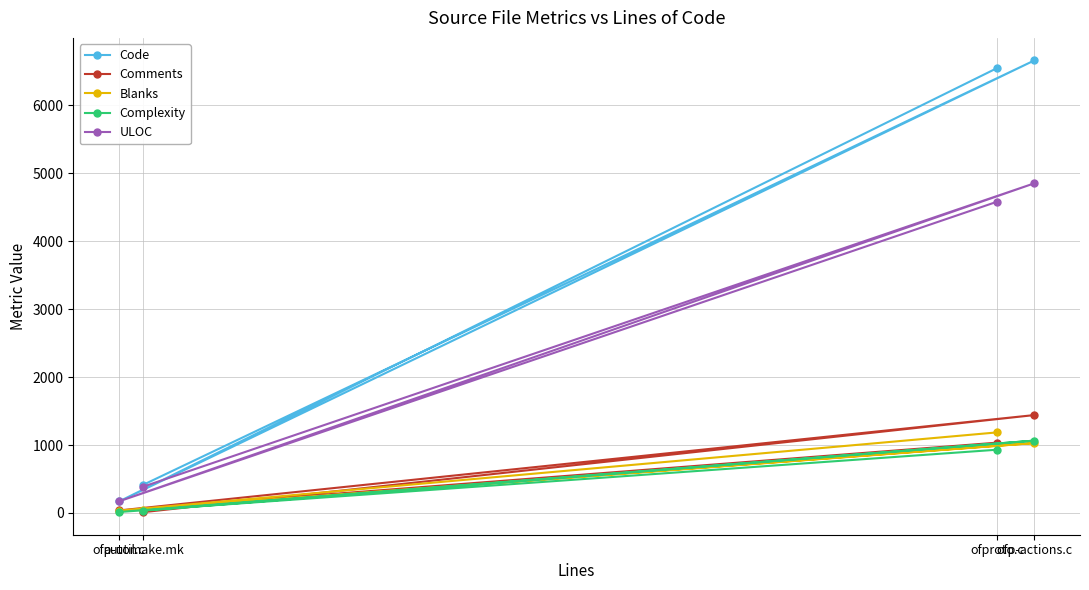

The value of Code at ofp-actions.c is 6662. True or false?

True